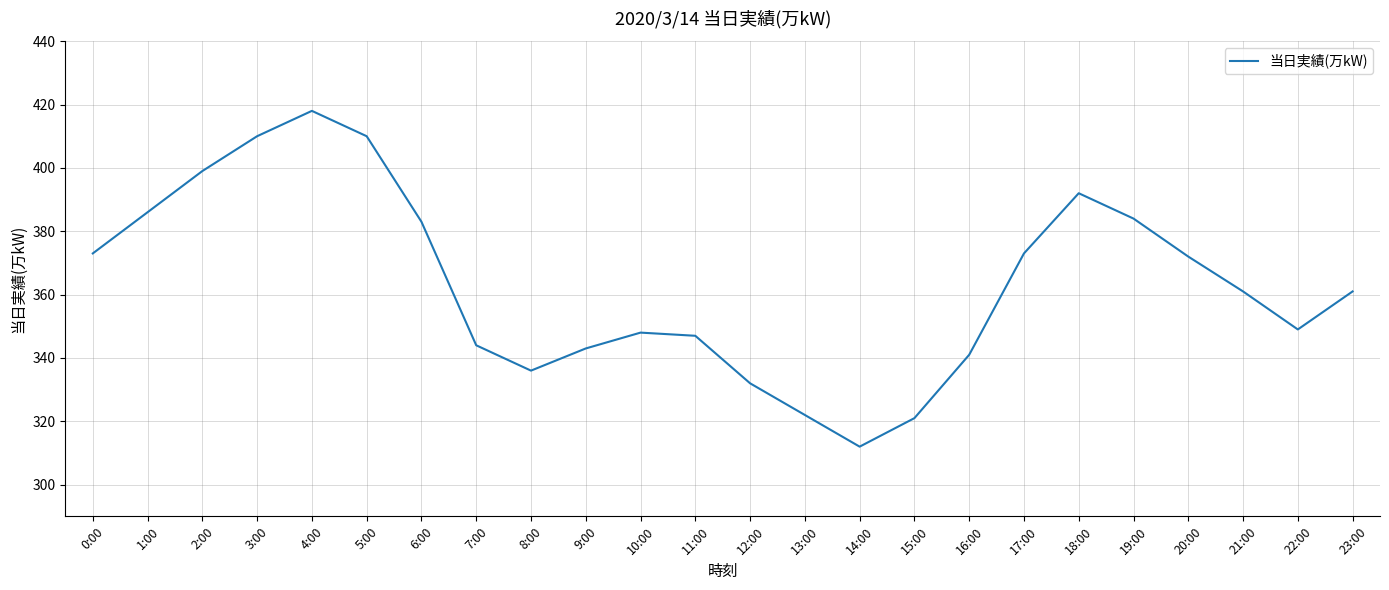

What is the difference between the values at 12:00 and 20:00?

40